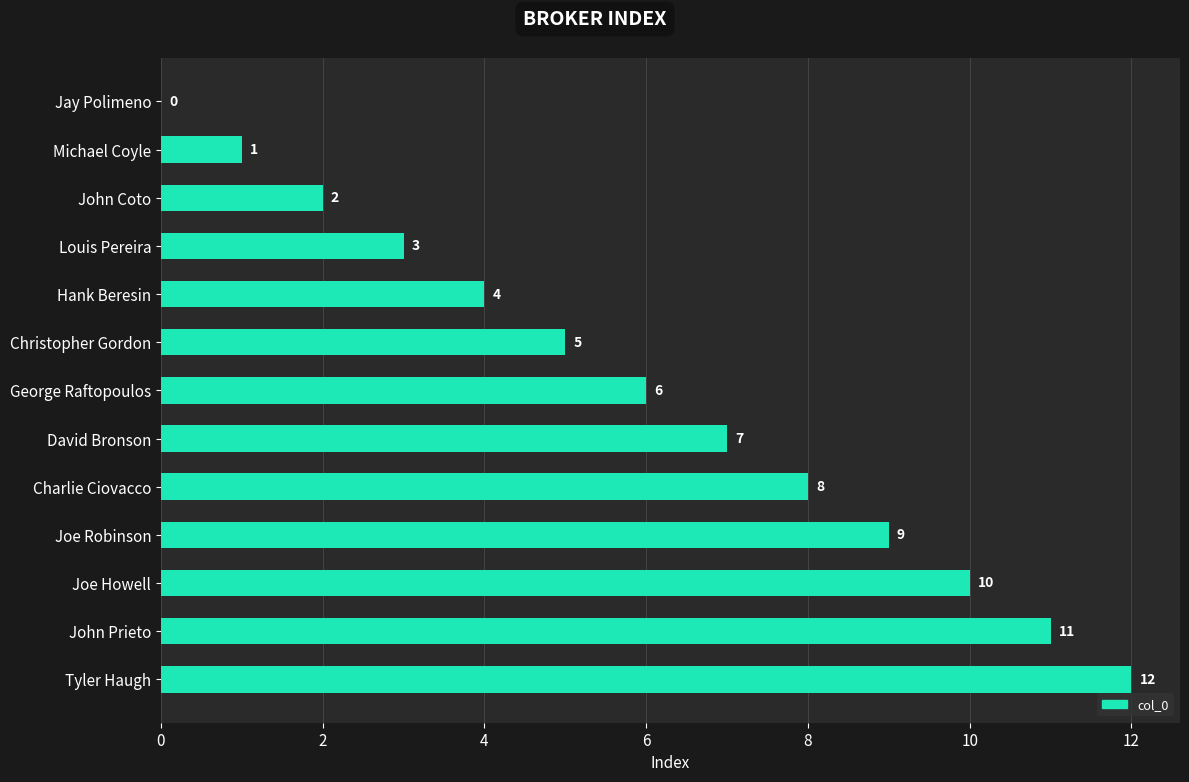

True or false: the data shows 4 at Hank Beresin.

True